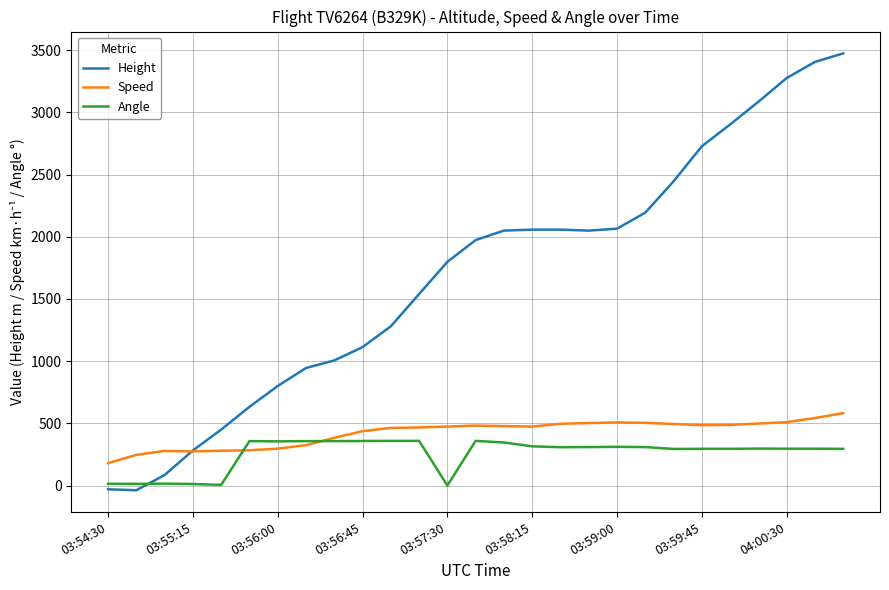

What is the lowest value of the Speed series?

179.6